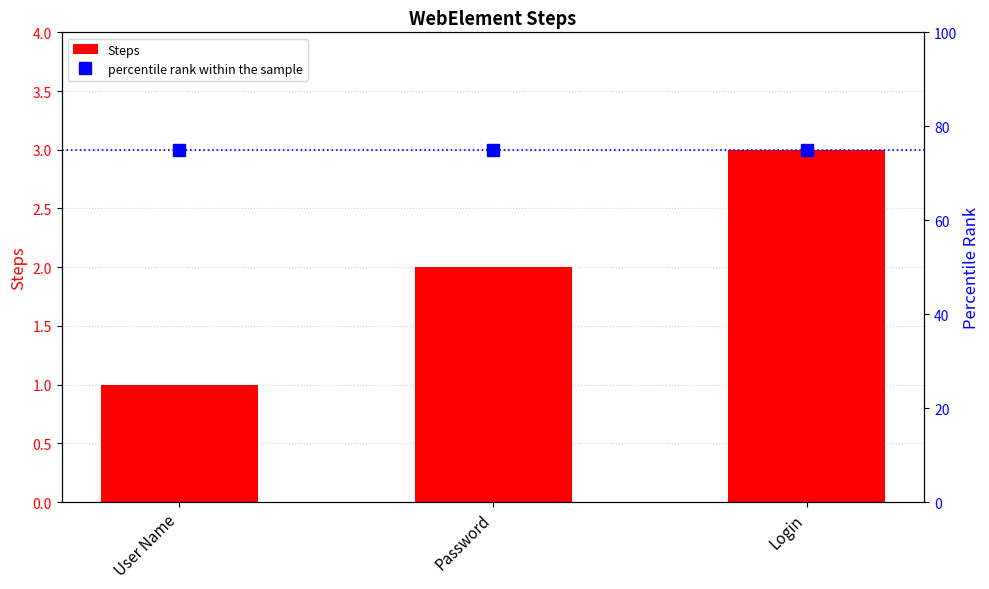

What is the total value across all series at Password?

77